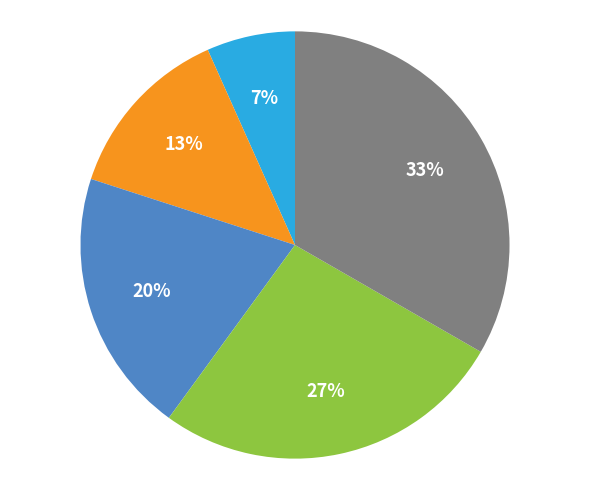

To the nearest percent, what is the average slice percentage?

20%